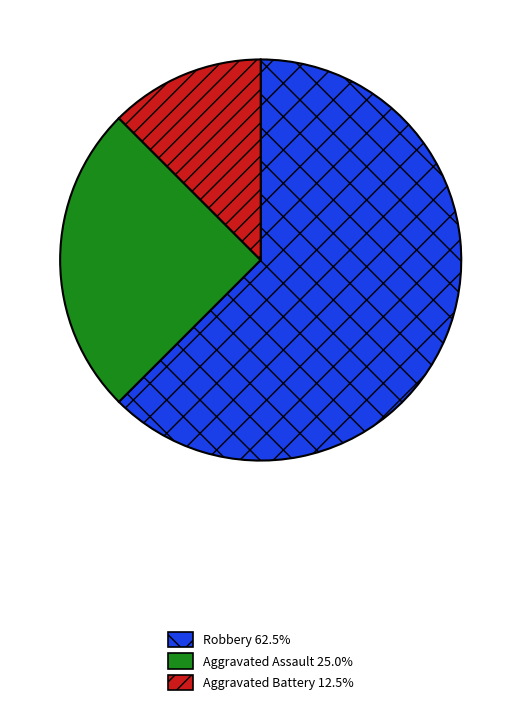

How many segments does this pie chart have?

3